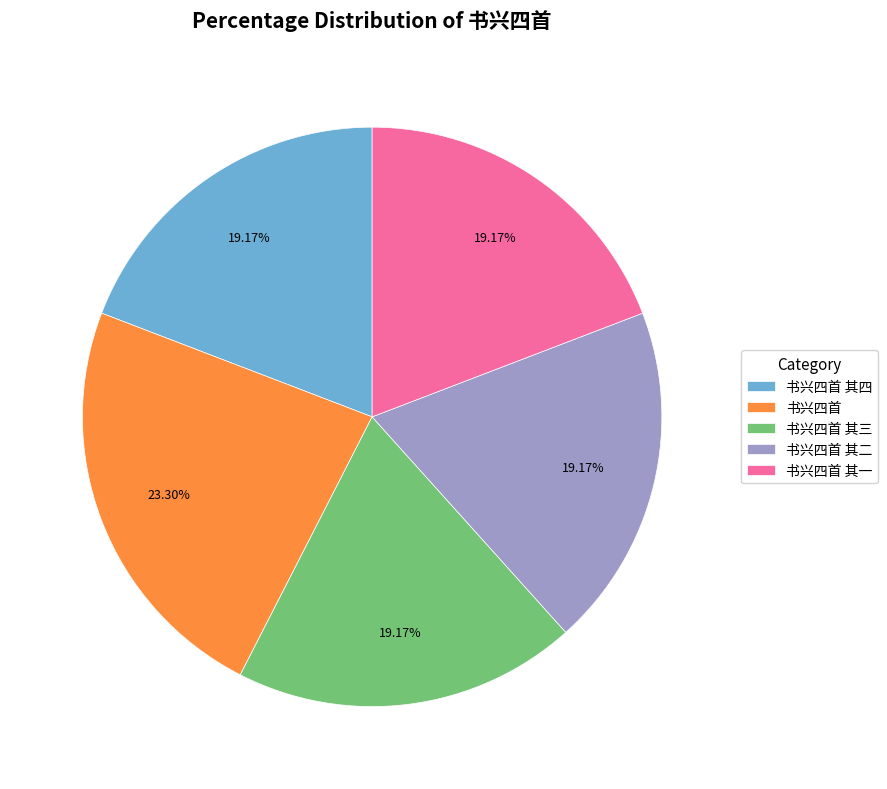

Which category has the biggest portion of the pie?

书兴四首